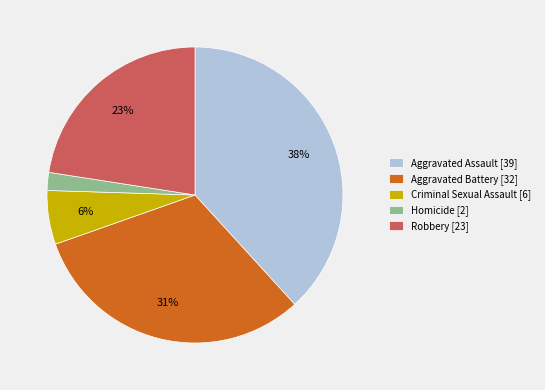

Which has a higher value, Aggravated Battery [32] or Criminal Sexual Assault [6]?

Aggravated Battery [32]